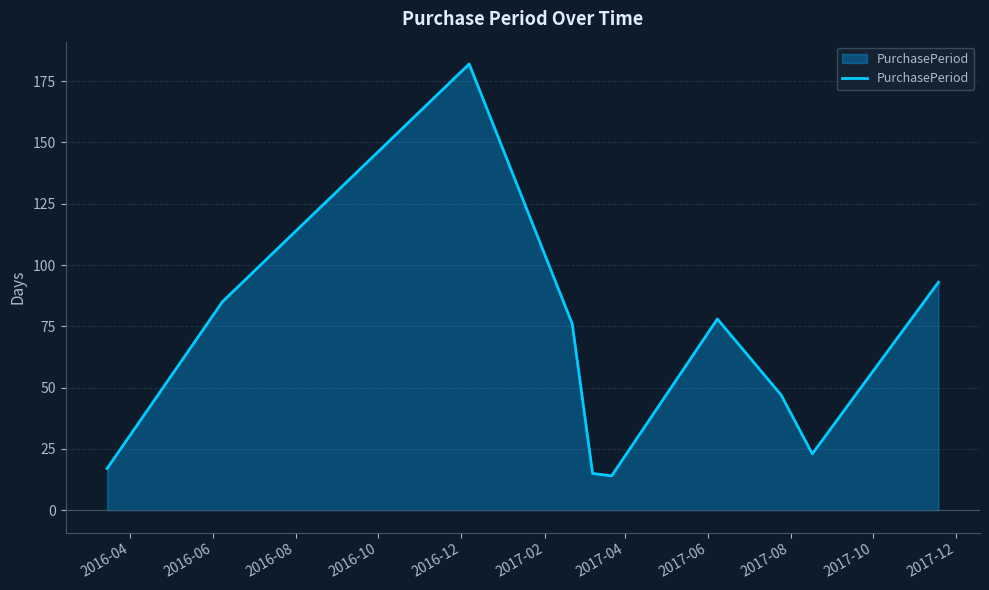

How many interior local peaks (higher than both neighbors) does the data have?

2